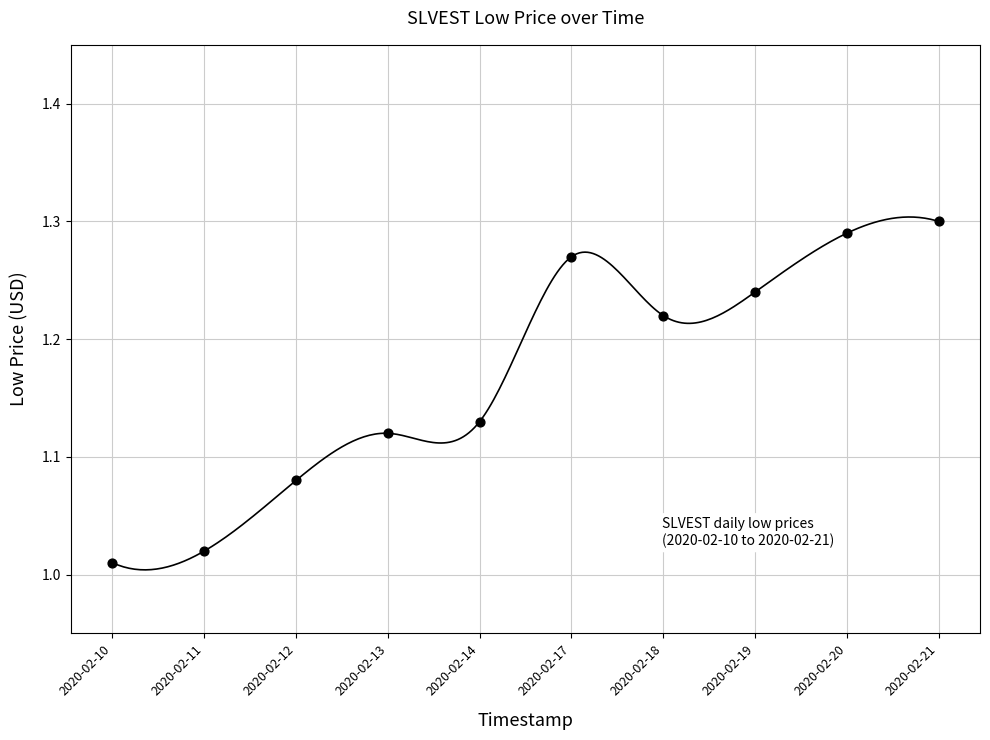

What is the range of Y values (max minus min)?

0.3